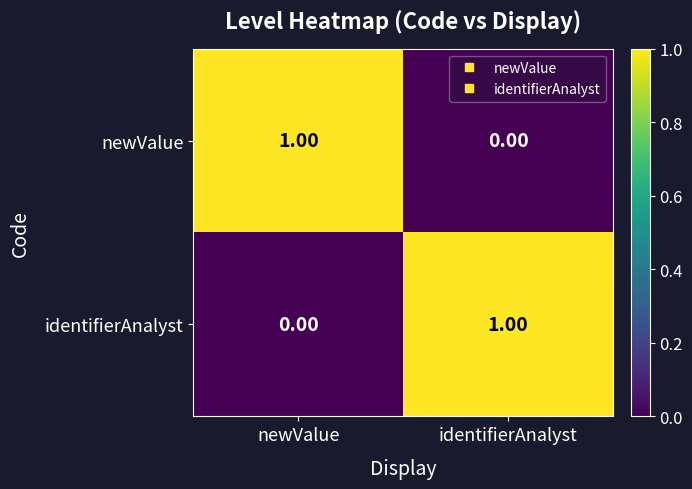

Is the value of identifierAnalyst at identifierAnalyst greater than the value of newValue at identifierAnalyst?

Yes